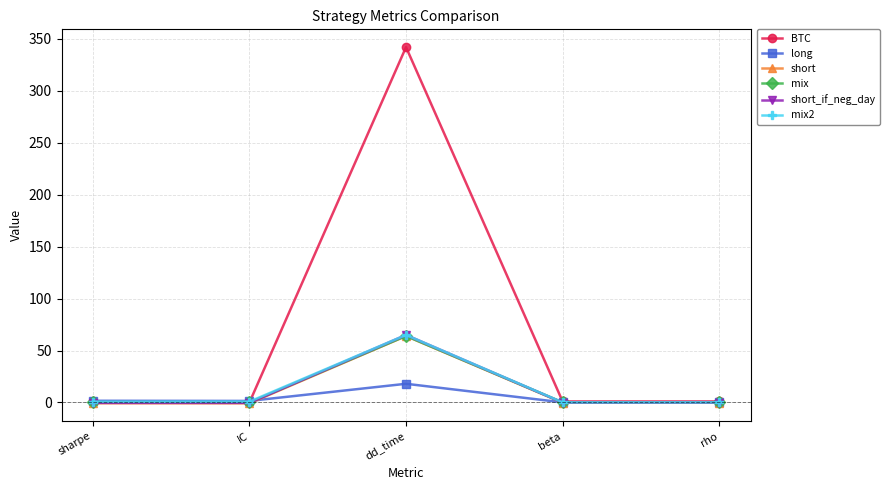

How many interior local peaks does the BTC series have?

1